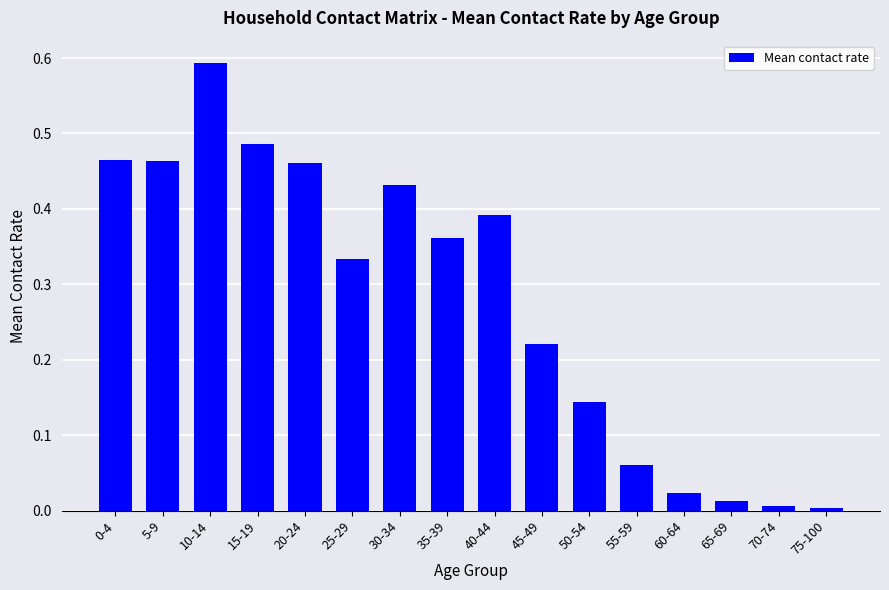

Which category has the highest value across all series?

10-14